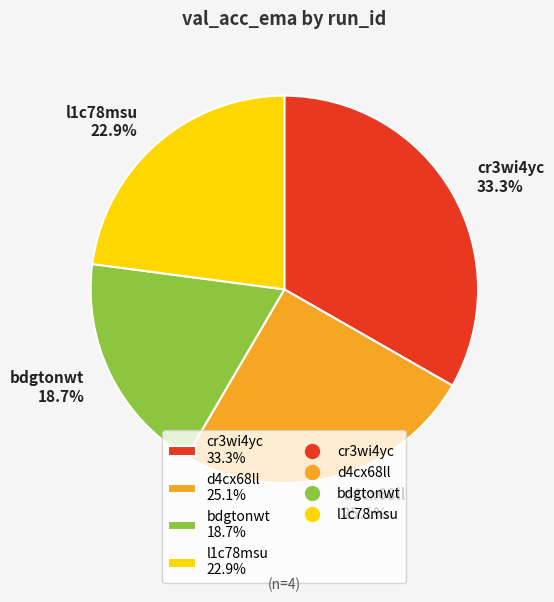

Is there a majority slice in this chart?

No